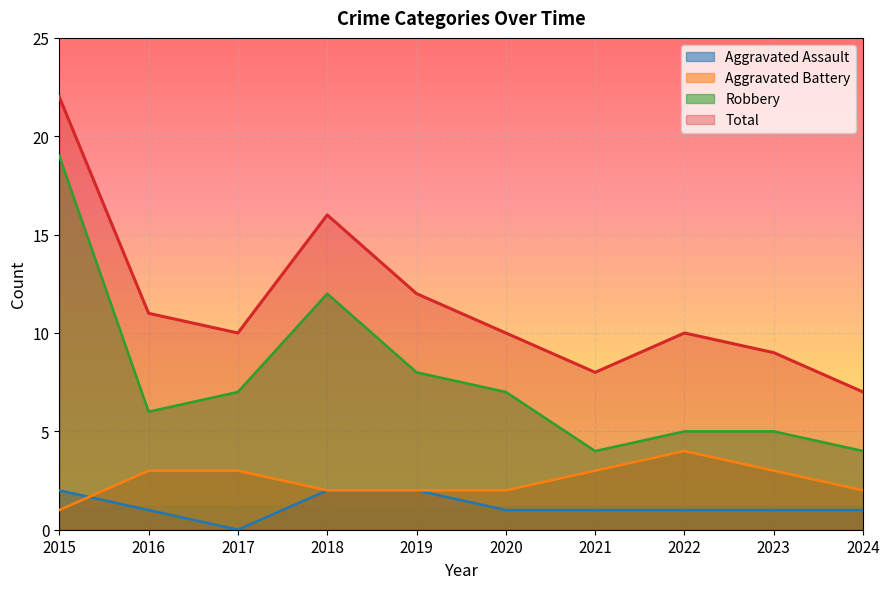

Where is the first local maximum for Robbery?

2018